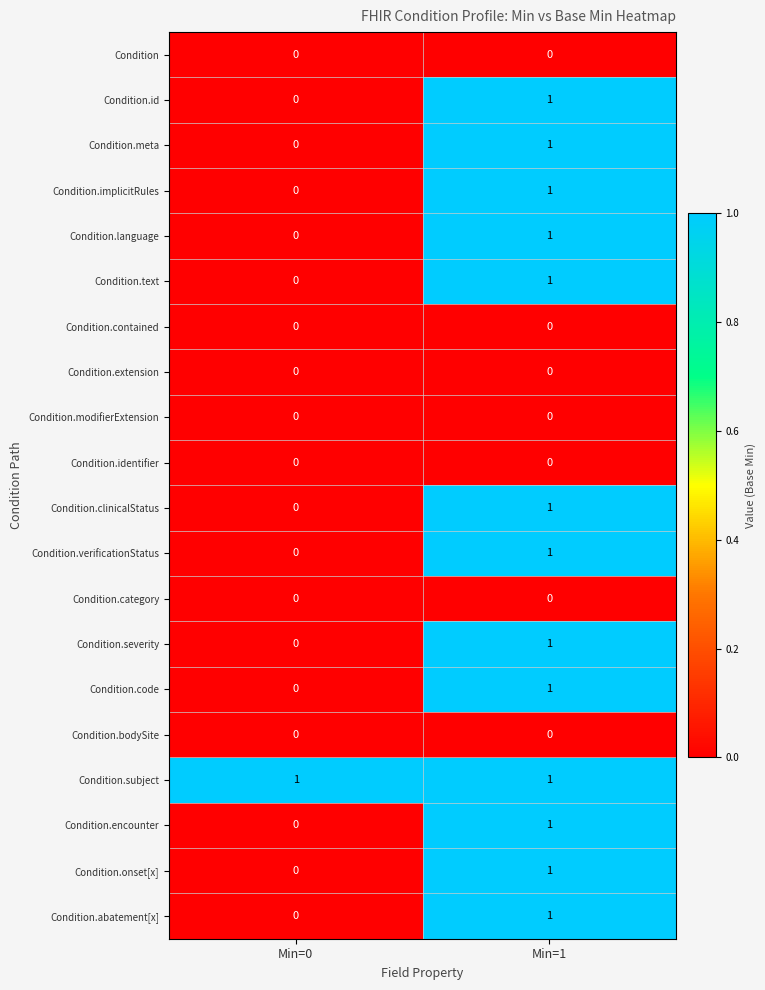

At which label is Condition.code closest to 0?

Min=0